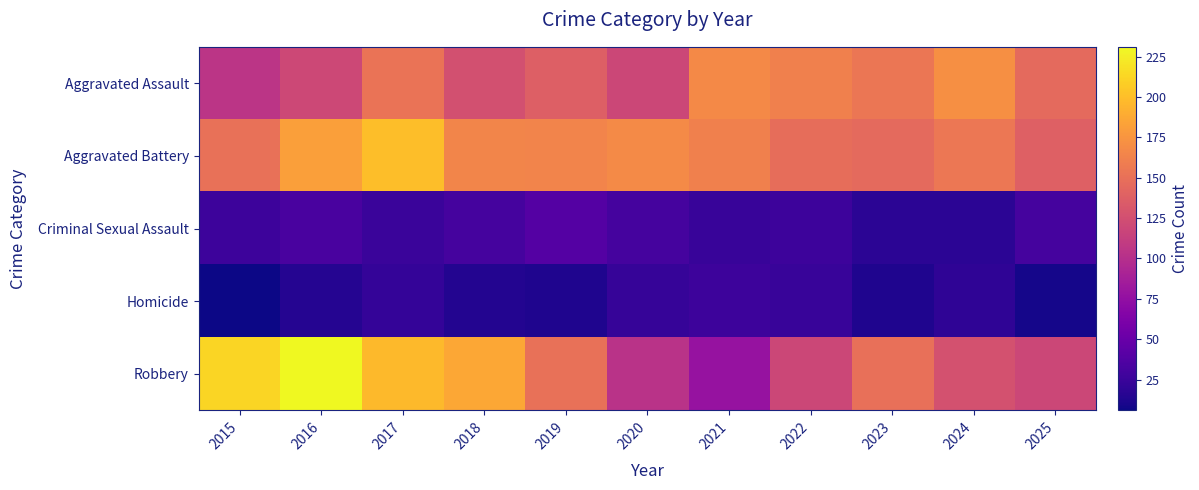

At how many categories does at least one series exceed 30?

11